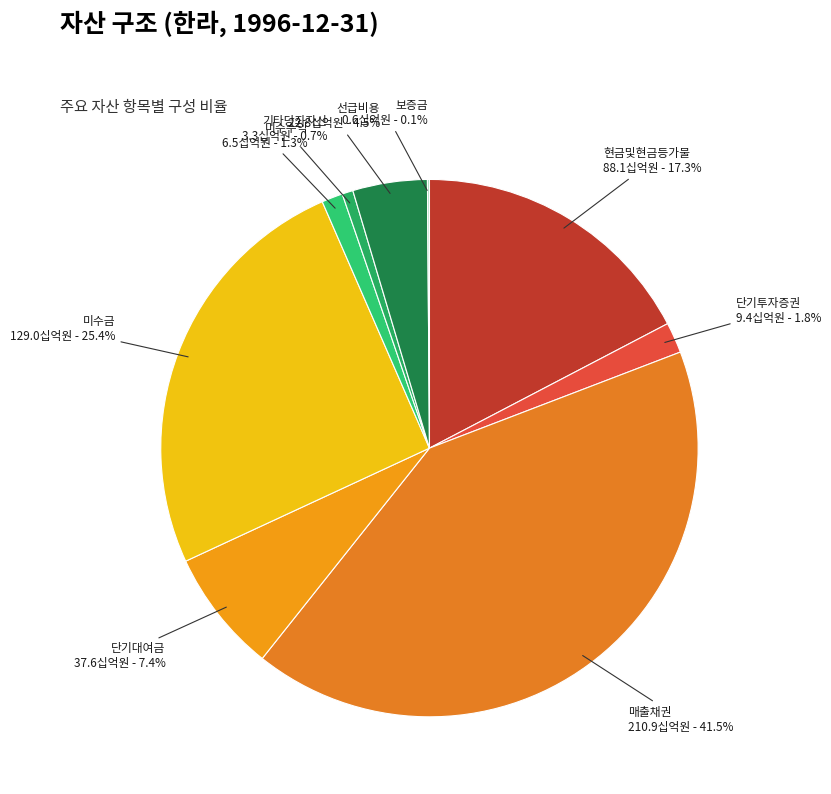

Approximately how many times larger is the value at 선급비용 compared to 미수수익?

3.5